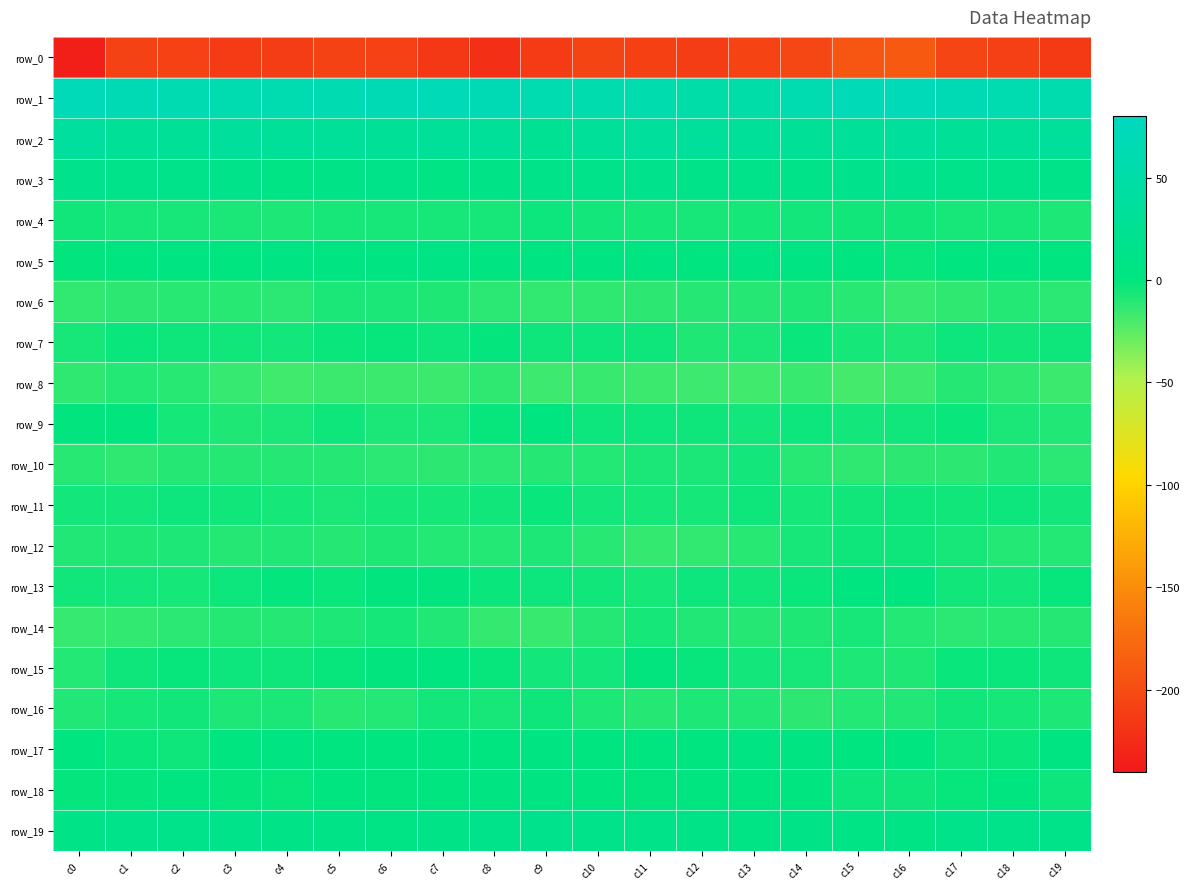

At which label does row_0 reach its minimum?

c0